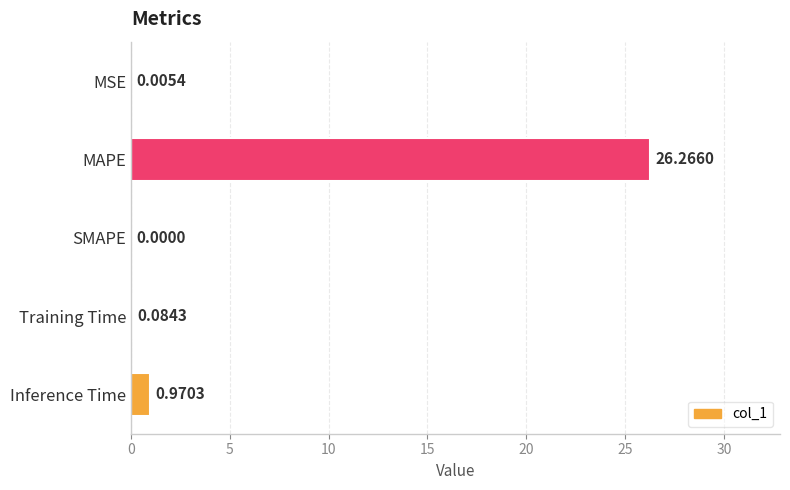

What is the change in value from MAPE to SMAPE?

-26.3